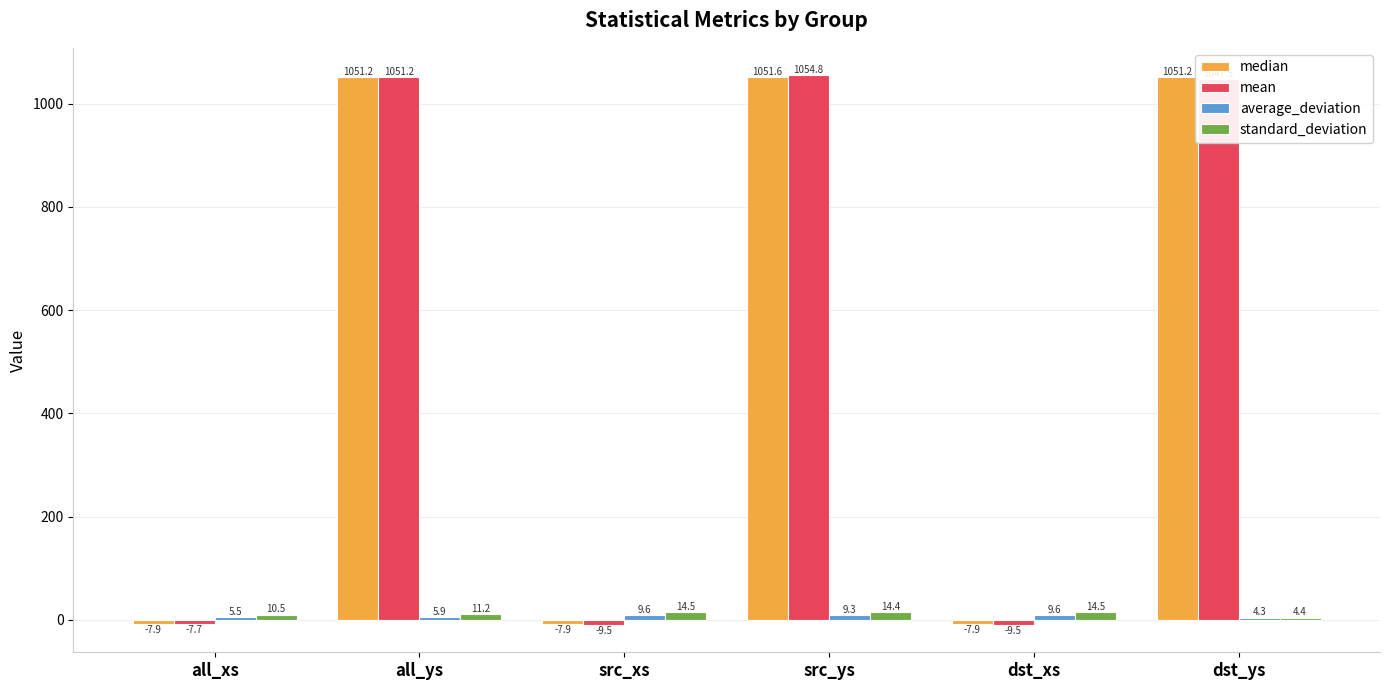

Where does the mean series first go above 1047?

all_ys